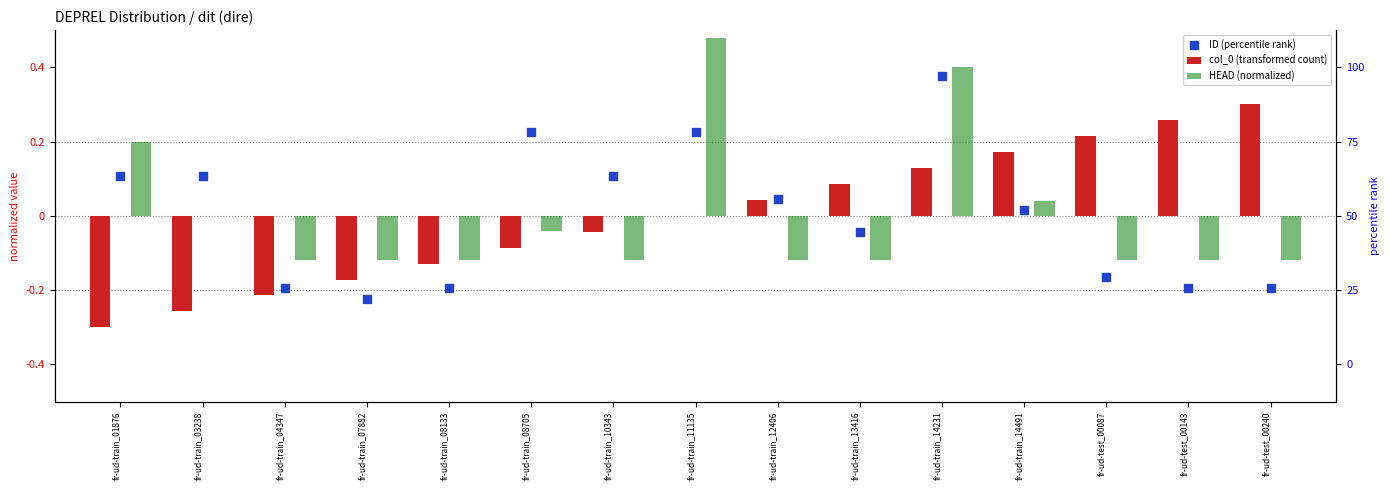

At how many categories does at least one series exceed 0?

12